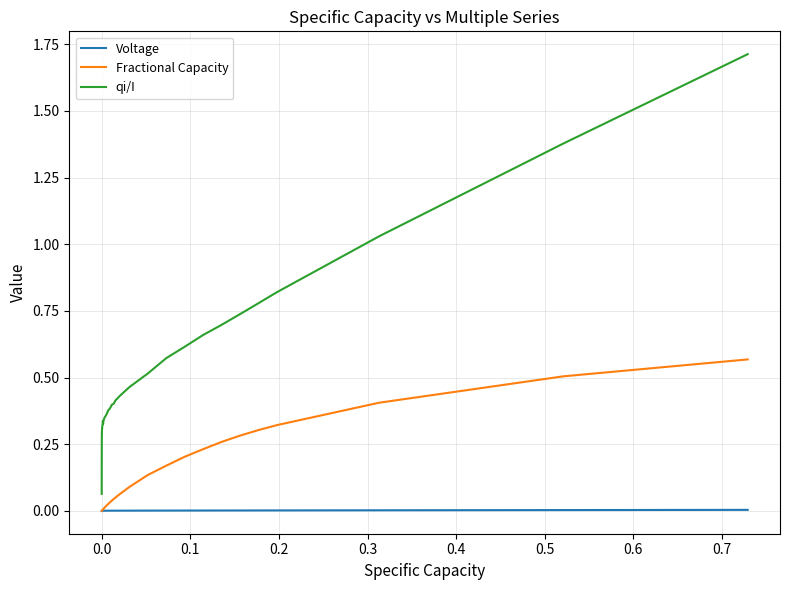

List the series in order of their overall mean, highest first.

qi/I, Fractional Capacity, Voltage